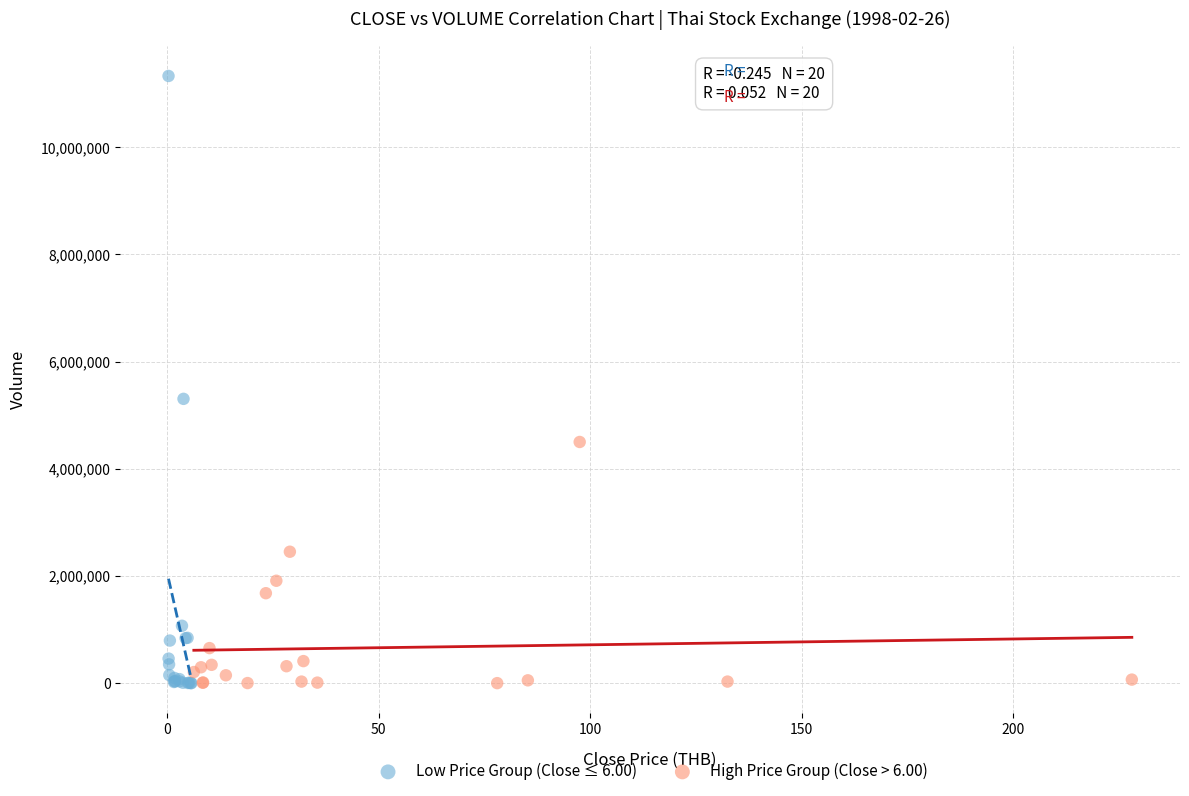

Which series contains the highest Y value?

Low Price Group (Close ≤ 6.00)